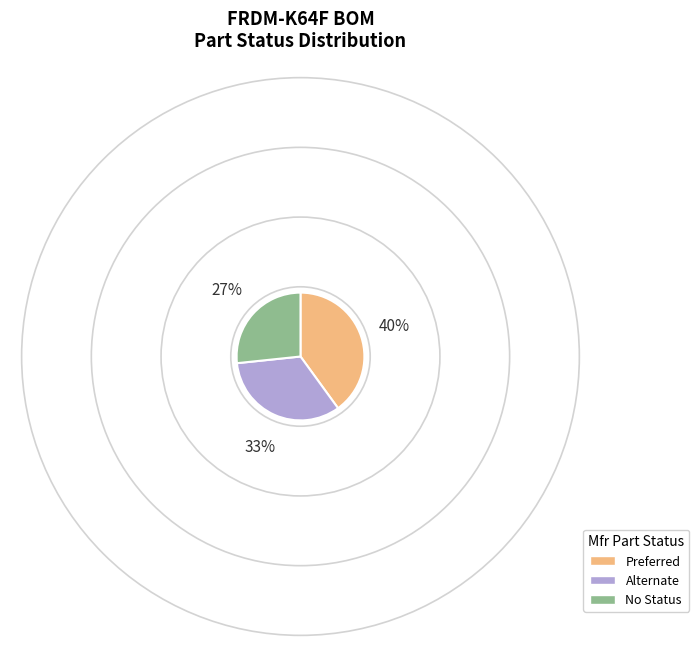

What is the smallest slice in the pie chart?

No Status